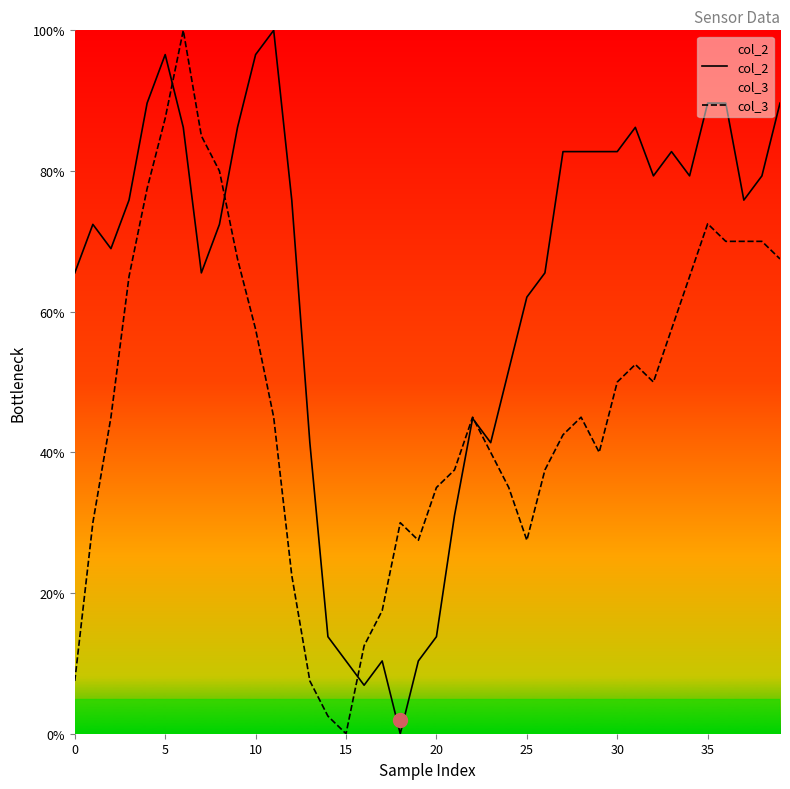

Which series ends up on top after the final intersection of col_2 and col_3?

col_2